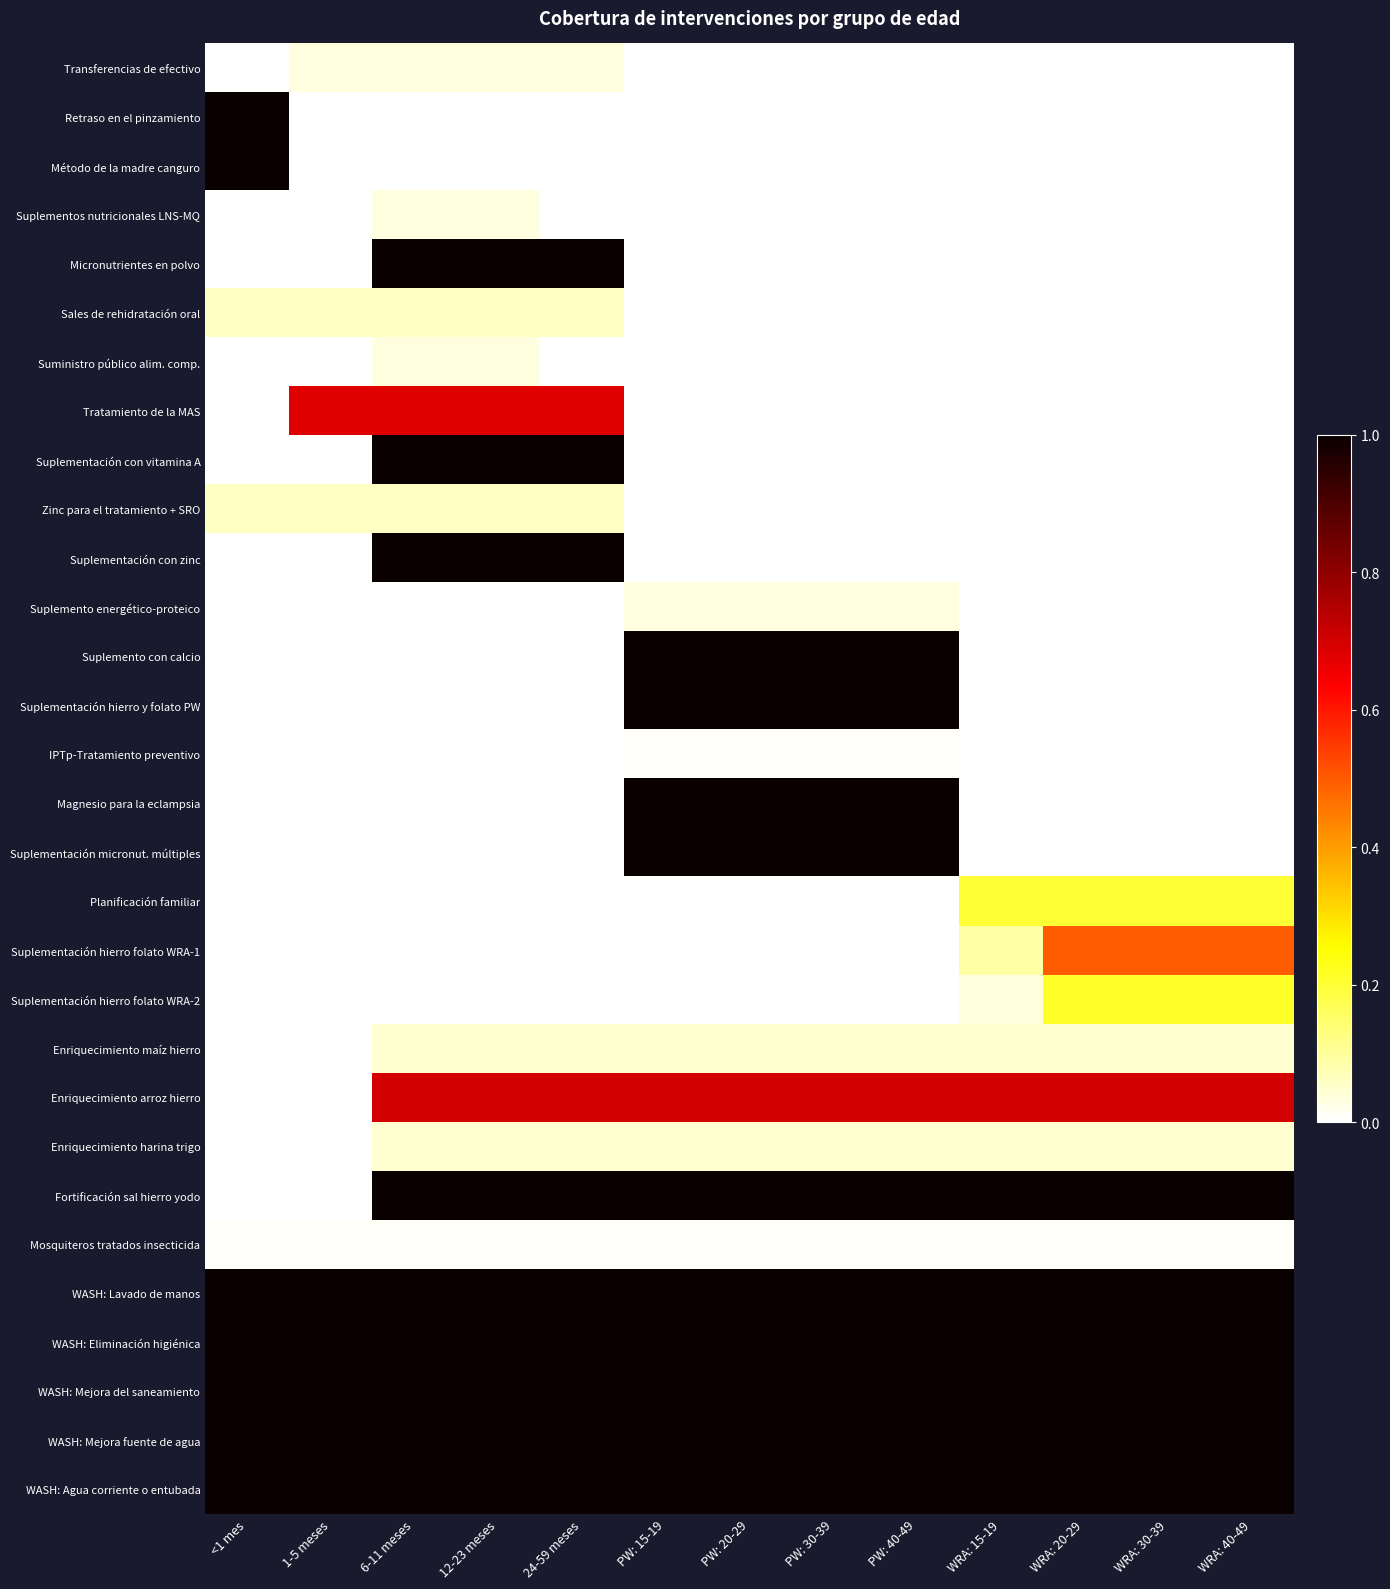

Which label corresponds to the smallest value in the chart?

<1 mes